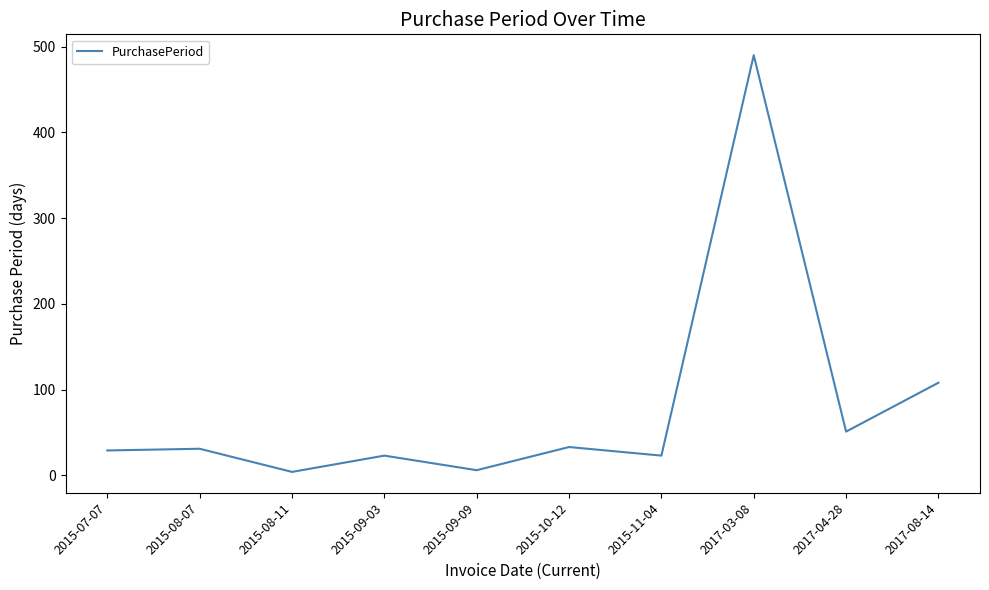

Which has a higher value, 2017-08-14 or 2015-07-07?

2017-08-14